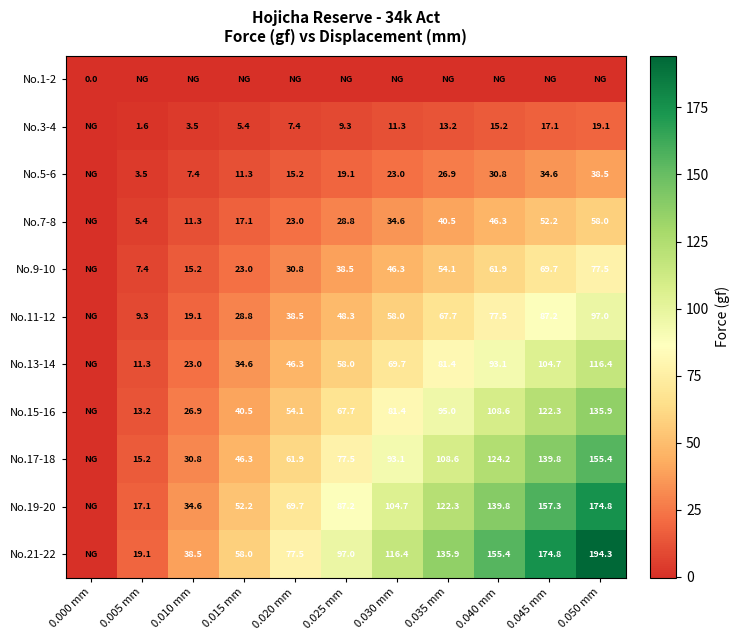

What is the sum of the No.21-22 values at 0.010 mm and 0.050 mm?

232.8